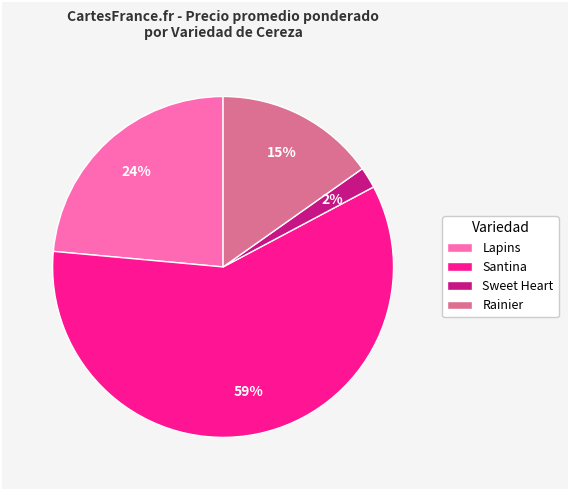

Between Sweet Heart and Lapins, which is larger?

Lapins